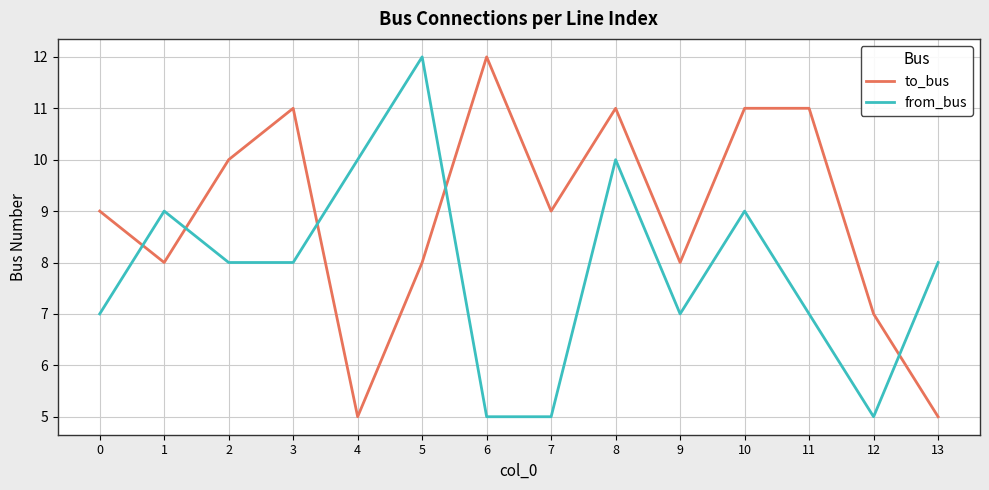

Between which two adjacent categories do to_bus and from_bus first intersect?

0 and 1